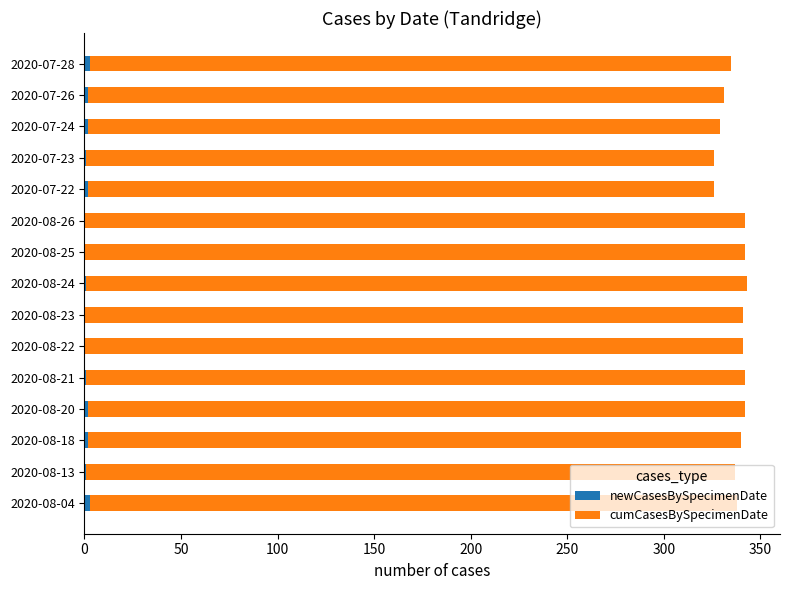

Count the number of data series in this chart.

2